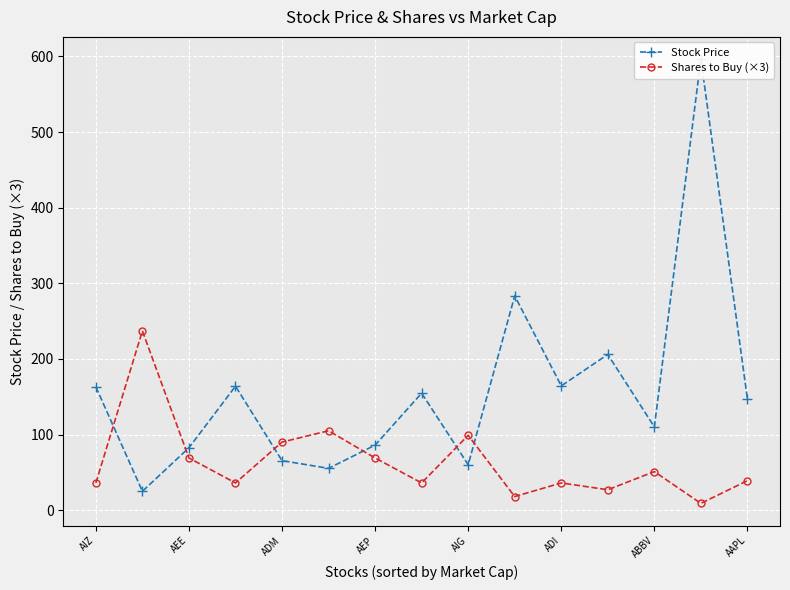

At which category is the sum across all series the highest?

13